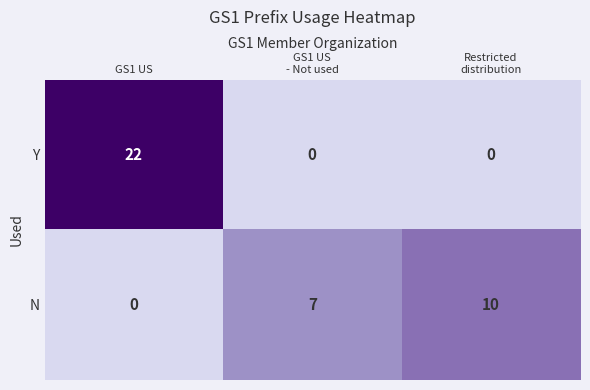

Reading left to right, list all the values displayed in this chart.

Y: 22	0	0
N: 0	7	10